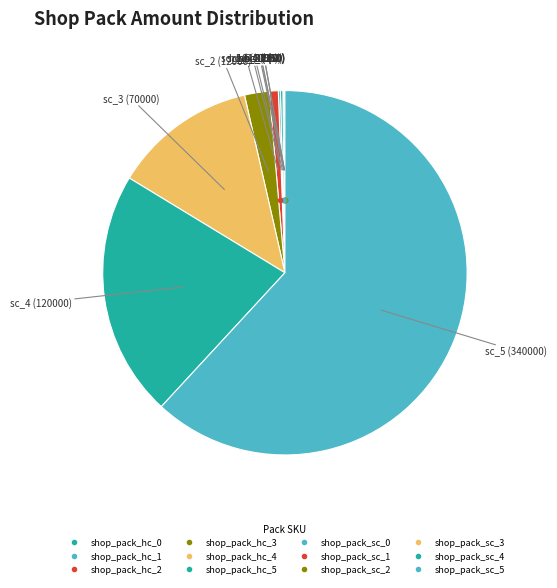

Is there a majority slice in this chart?

Yes